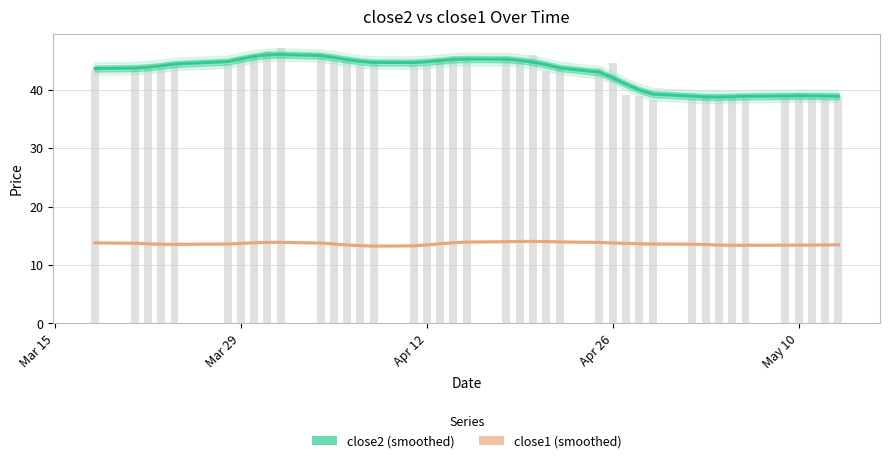

The value of close2 at 15 is 71.3. True or false?

False